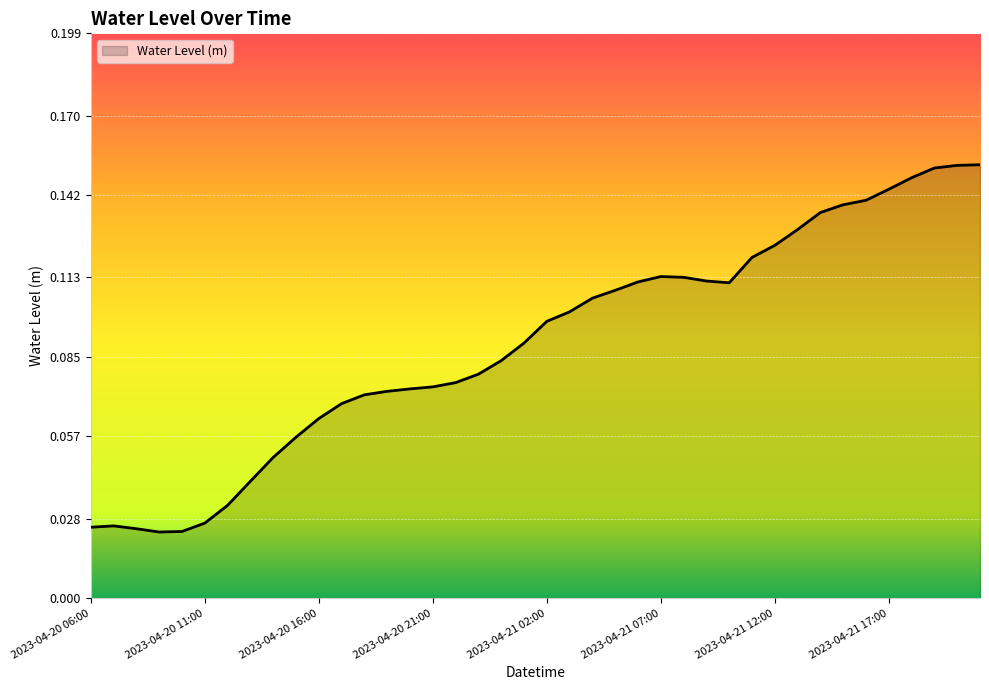

Which category has the highest value across all series?

2023-04-21 21:00